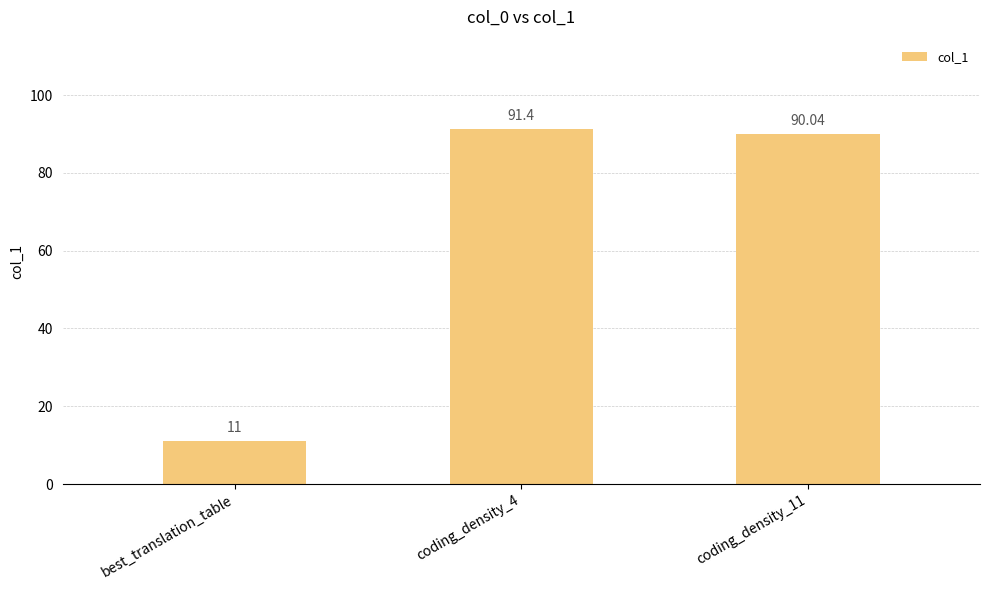

What is the difference between the values at coding_density_11 and best_translation_table?

79.0